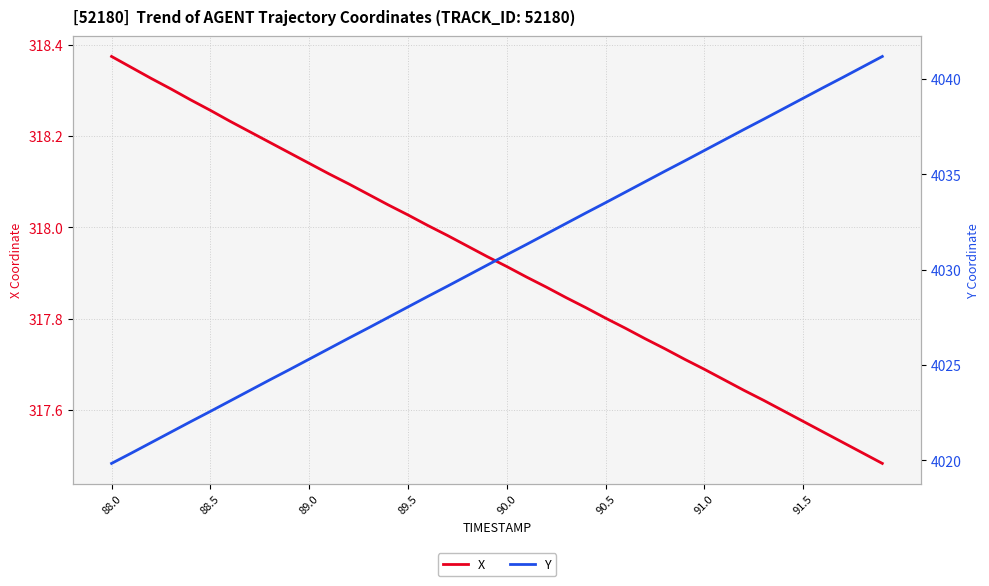

At which label does X reach its peak?

88.0